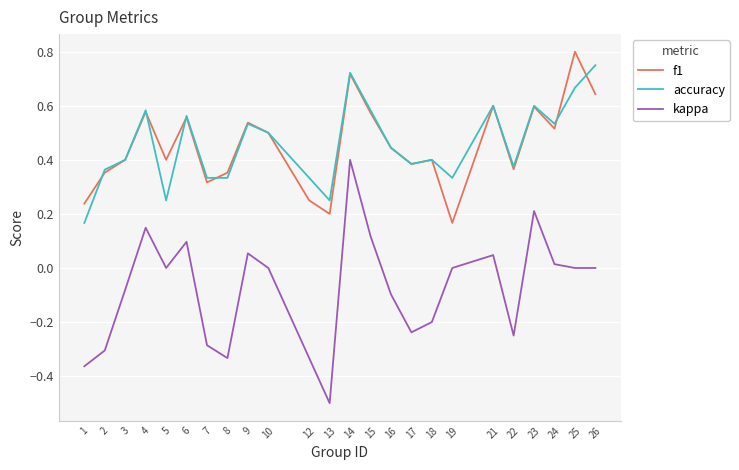

At how many categories does at least one series exceed 0?

24